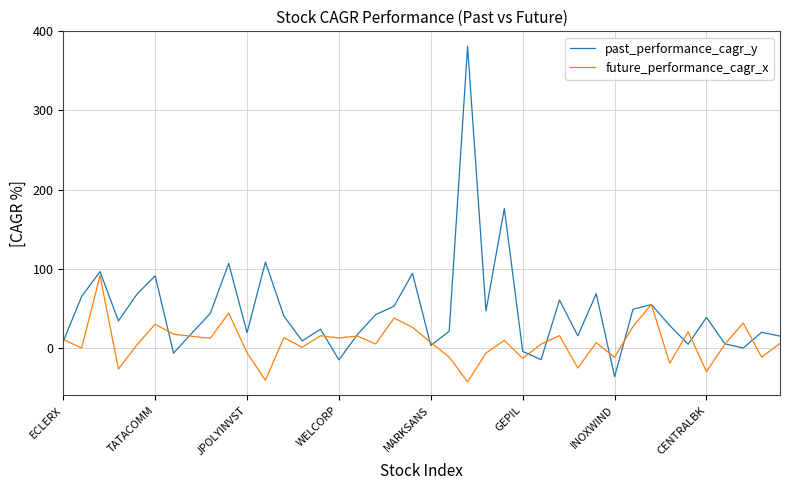

Which series has the largest total across all categories?

past_performance_cagr_y